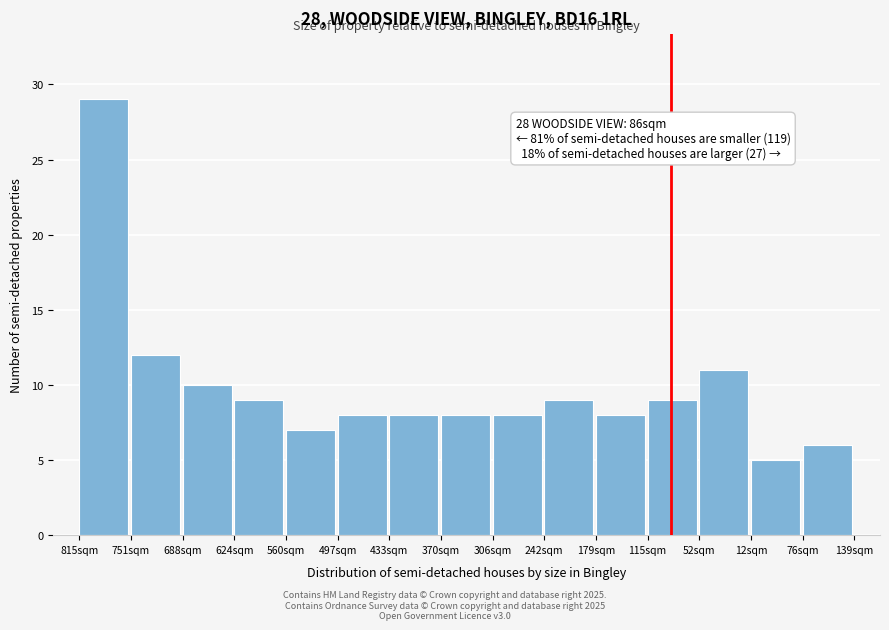

Reading left to right, extract all data points from this chart.

29	12	10	9	7	8	8	8	8	9	8	9	11	5	6